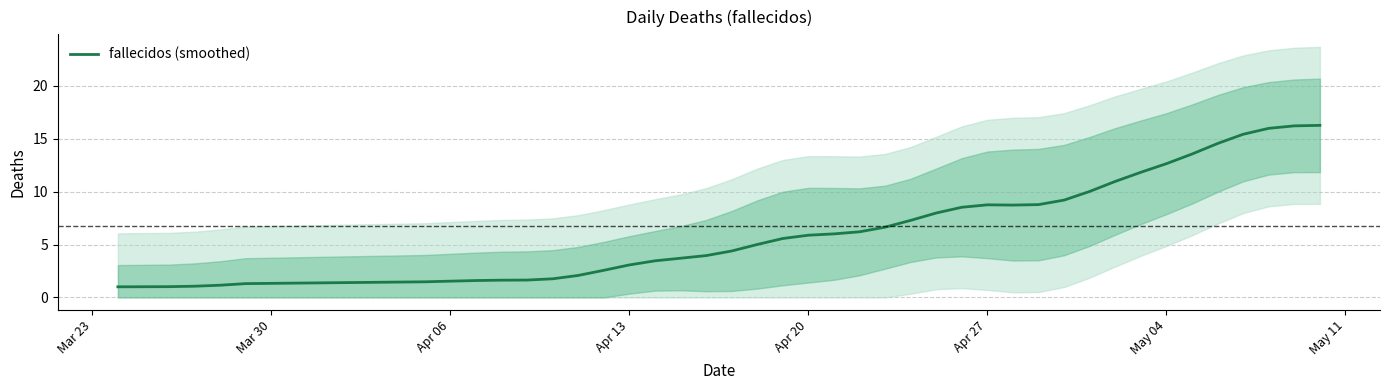

Reading left to right, extract all data points from this chart.

1.0	1.0	1.1	1.2	1.3	1.5	1.6	1.6	1.6	1.8	2.1	2.6	3.1	3.5	3.7	4.0	4.4	5.0	5.6	5.9	6.0	6.2	6.6	7.3	8.0	8.5	8.8	8.7	8.8	9.2	10.0	11.0	11.8	12.6	13.6	14.6	15.4	16.0	16.2	16.3